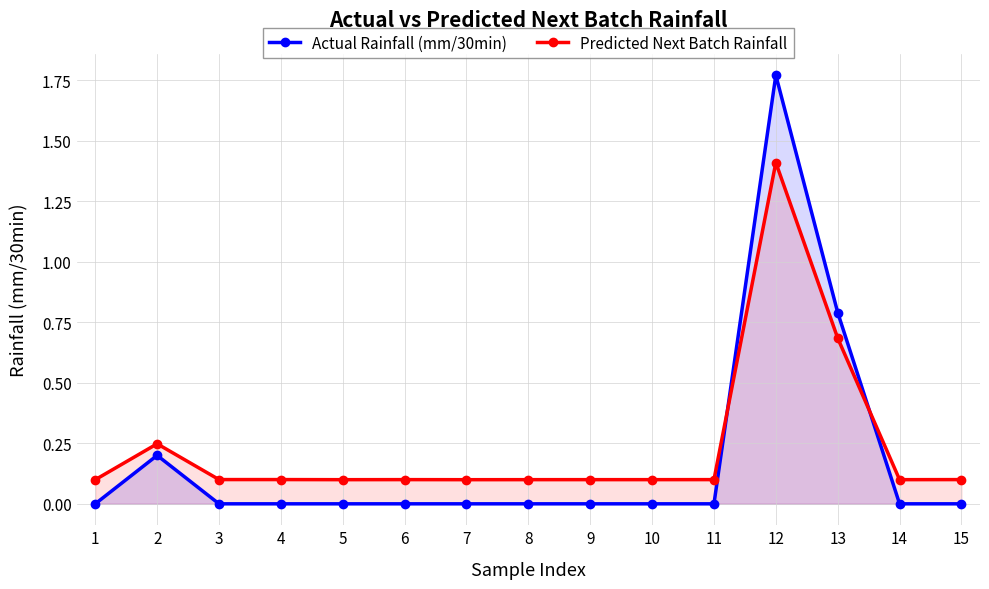

Between which two adjacent categories do Actual Rainfall (mm/30min) and Predicted Next Batch Rainfall first intersect?

11 and 12